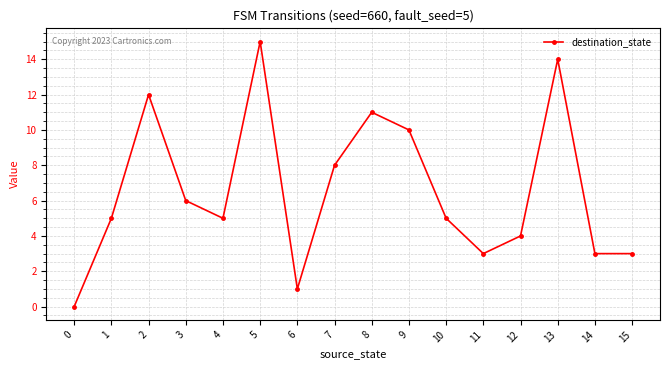

How many data points does each series have?

16